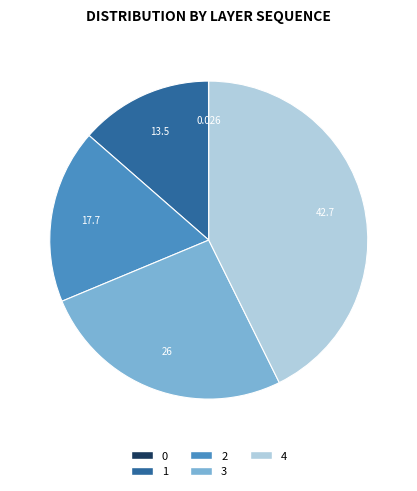

Do 4 and 1 together represent more than half of the pie?

Yes